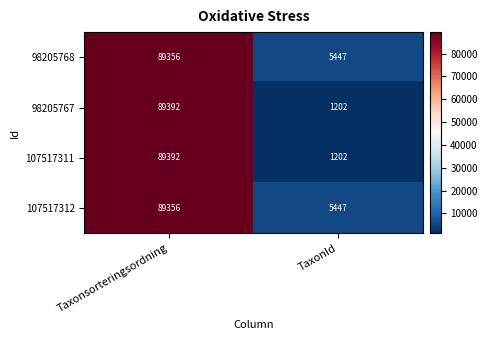

What is the difference between the highest and lowest values at Taxonsorteringsordning?

36